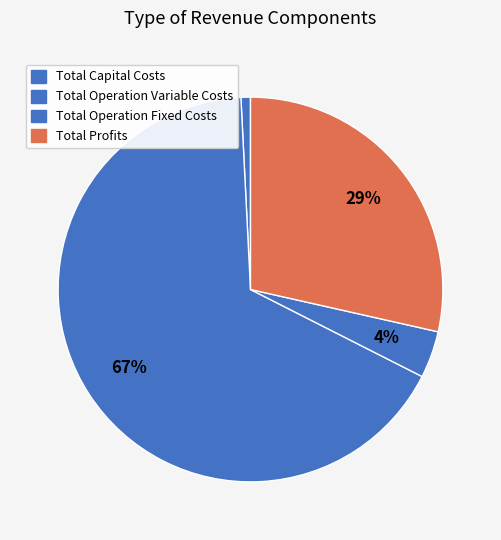

How many segments does this pie chart have?

4